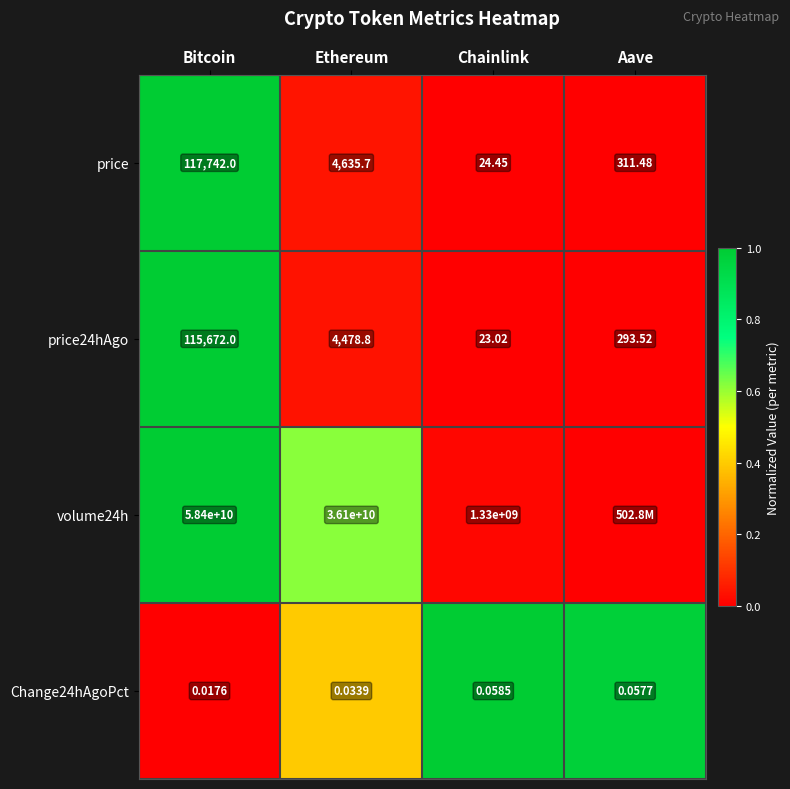

At which category is the sum across all series the highest?

Bitcoin